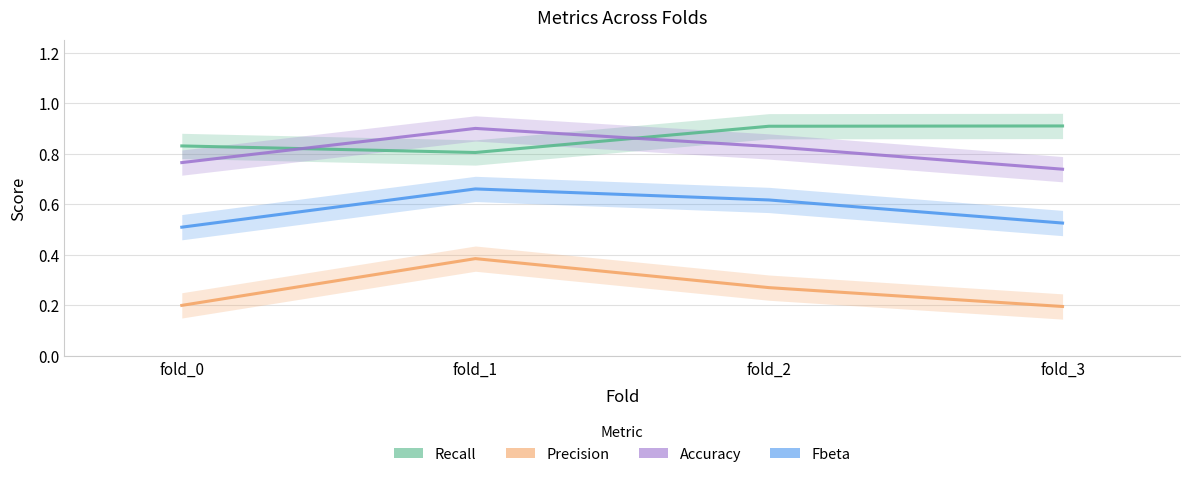

What is the sum of all Fbeta values?

2.3